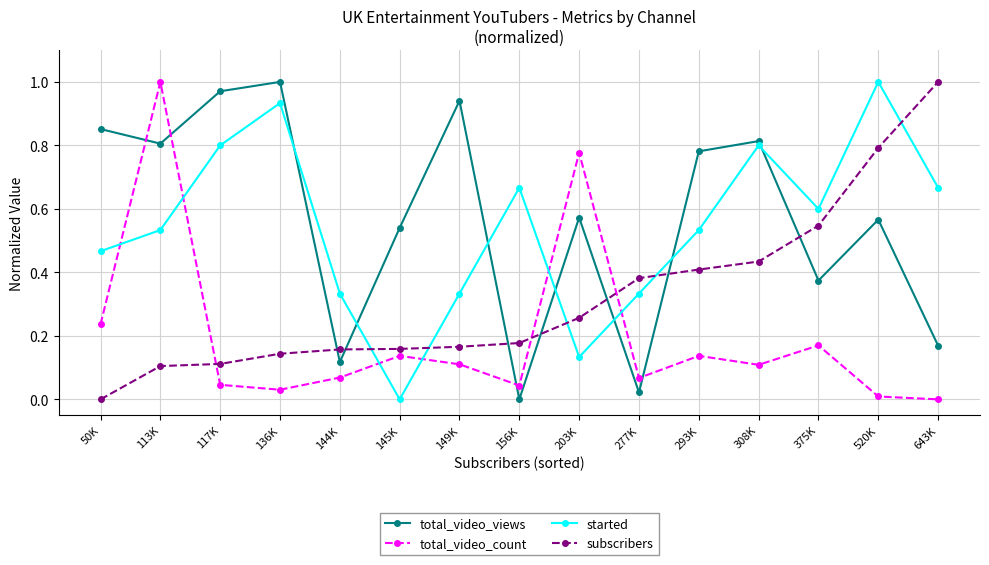

At which label does started reach its peak?

520K